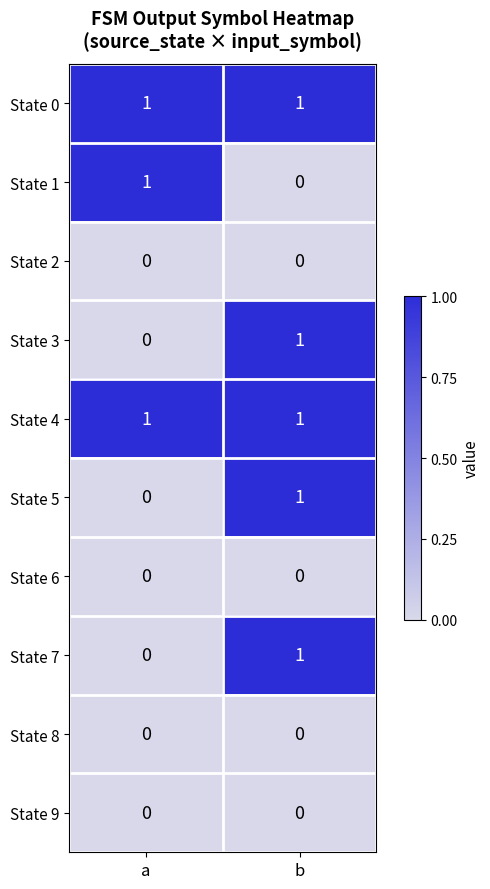

Rank the categories by State 1 value from highest to lowest.

a, b